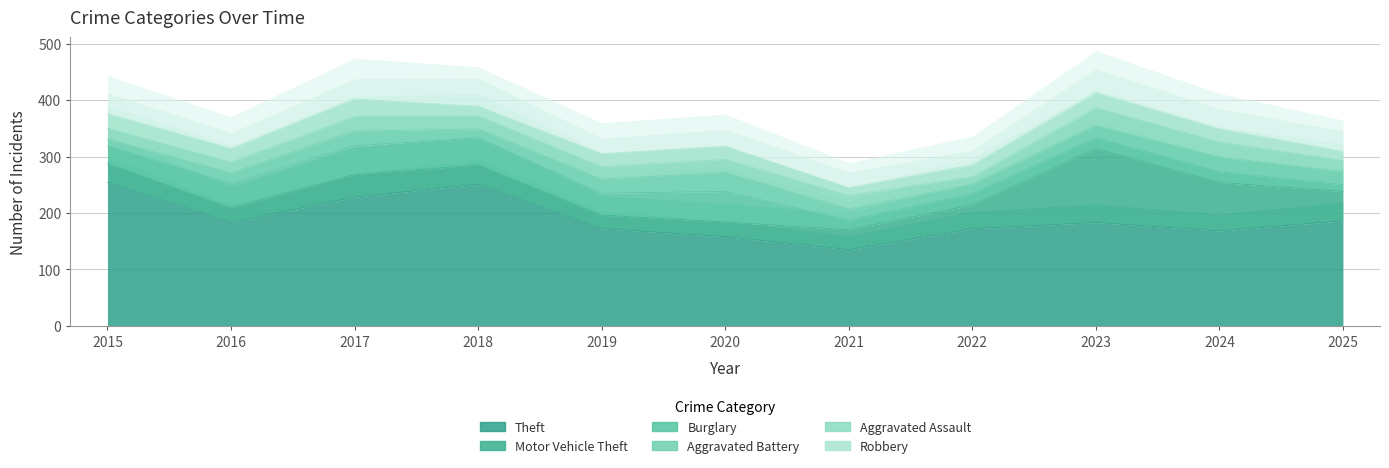

What is the average value of the Robbery series?

22